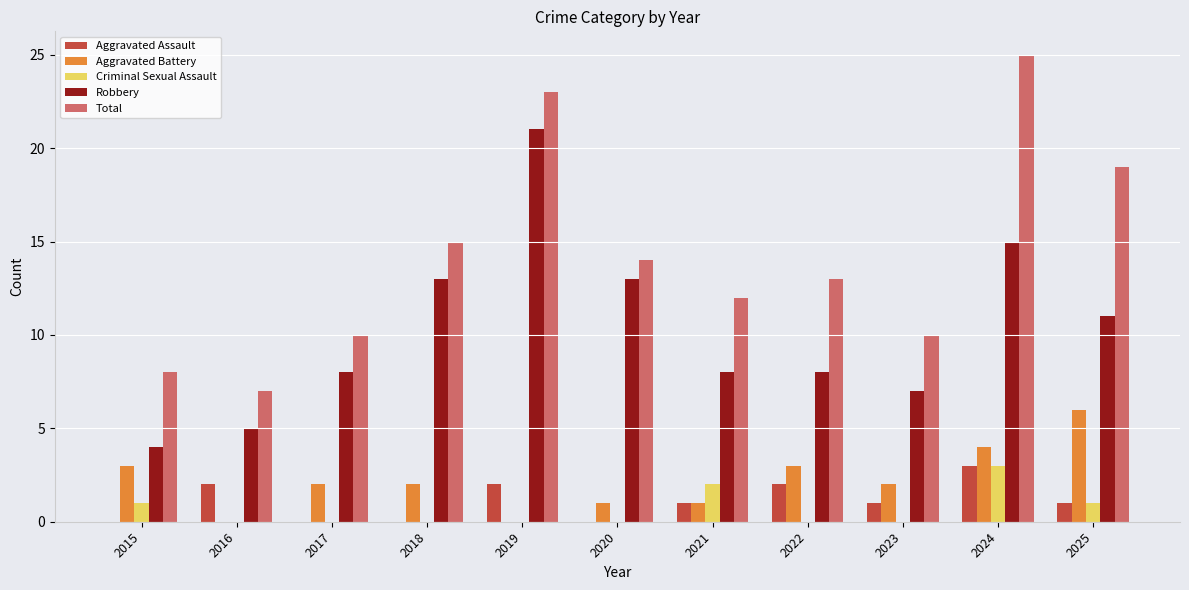

At which label is Total closest to 16?

2018